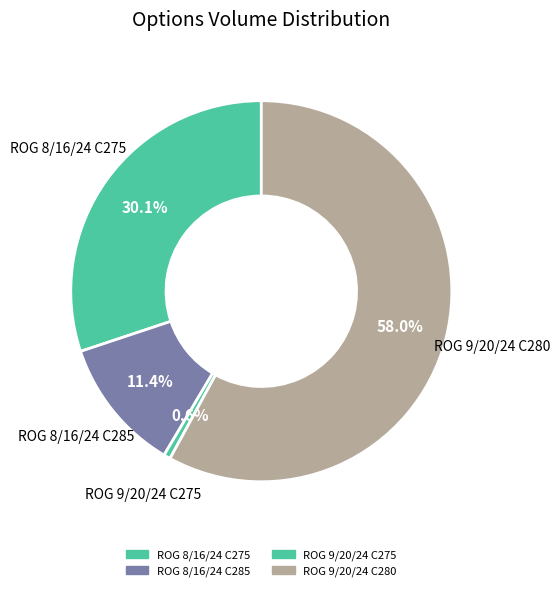

To the nearest percent, what portion does ROG 9/20/24 C280 represent?

58%